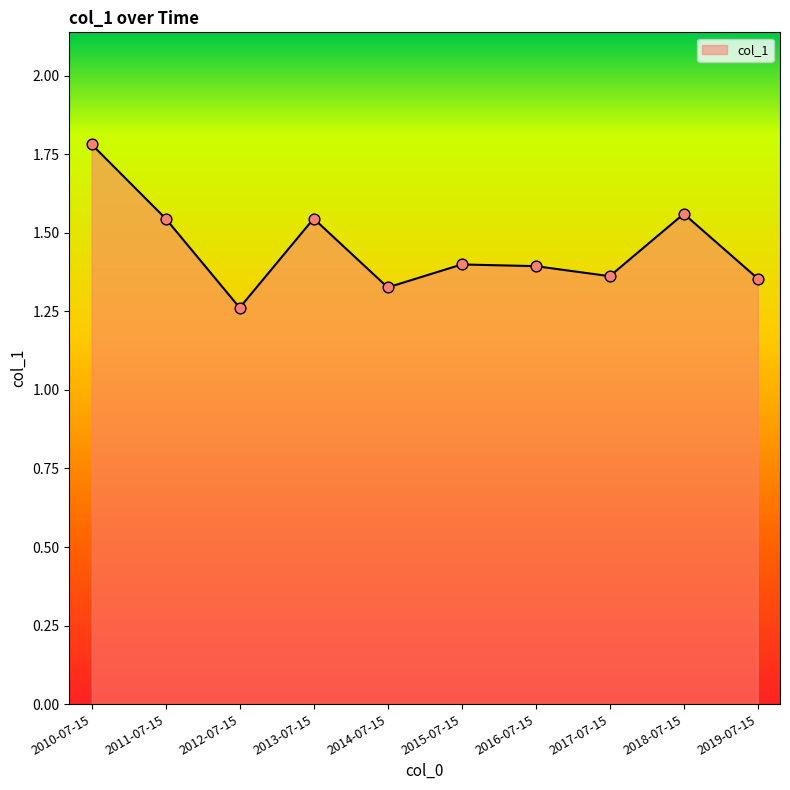

What is the change in value from 2013-07-15 to 2014-07-15?

-0.2